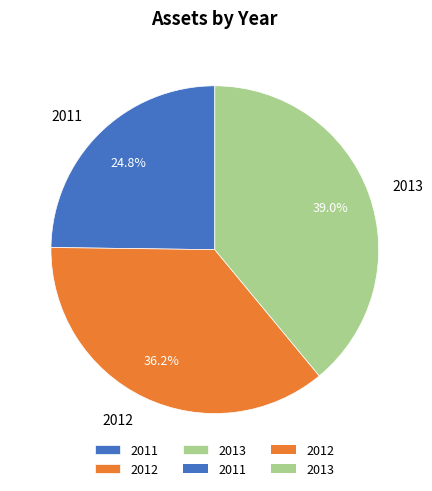

What is the ratio of the value at 2012 to the value at 2011?

1.5